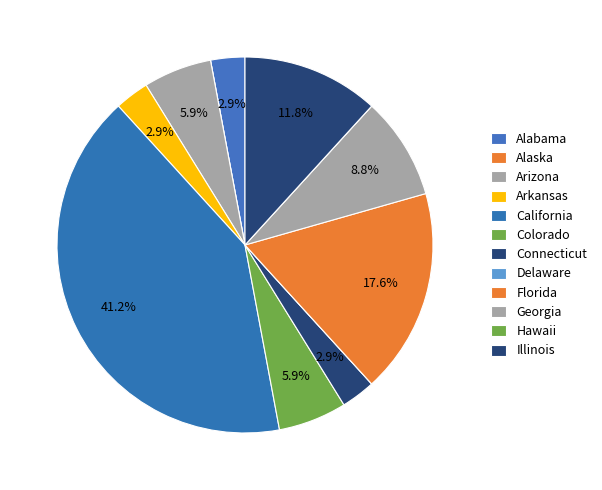

To the nearest percent, what portion does Alabama represent?

3%